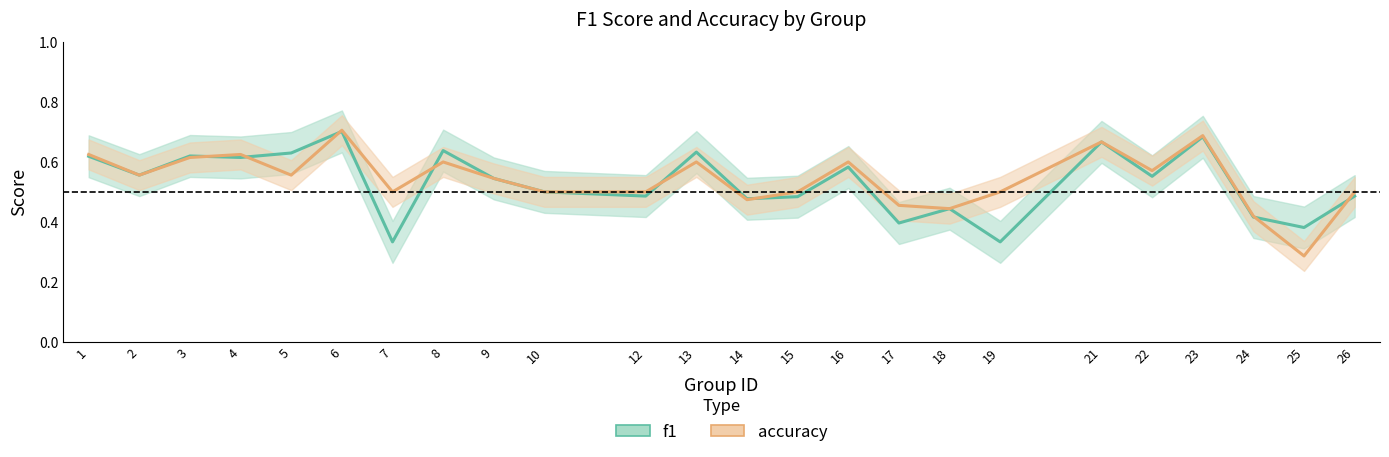

What is the maximum value shown in the chart?

0.7